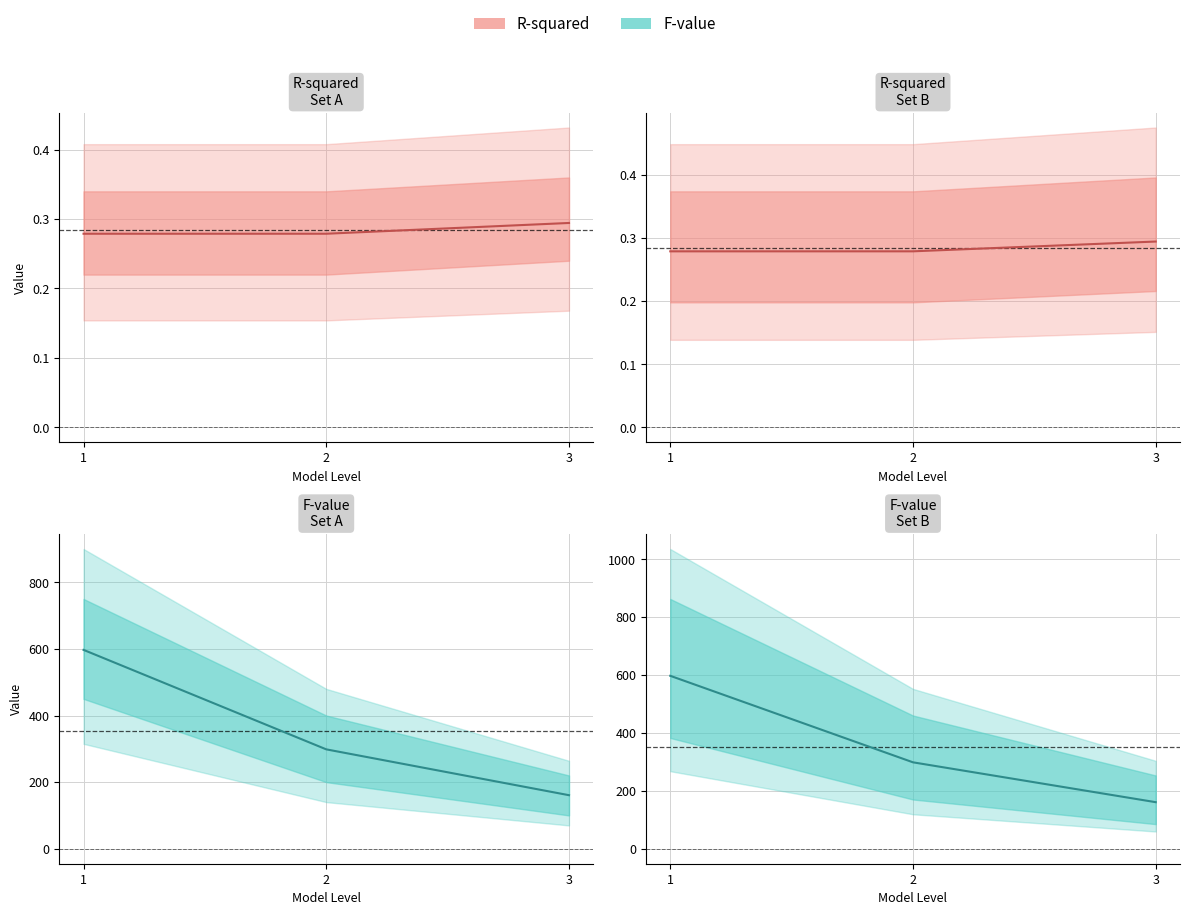

At how many categories does at least one series exceed 556?

1